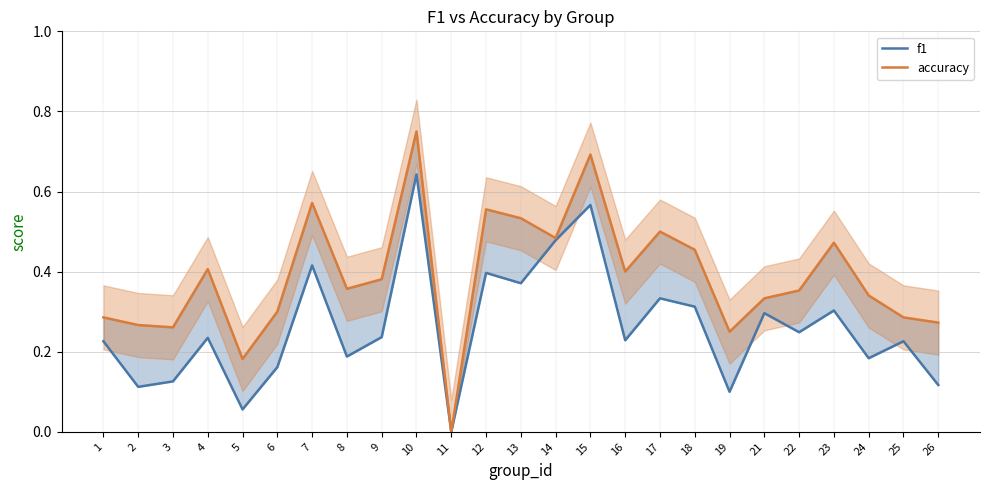

At which category is the sum across all series the highest?

10